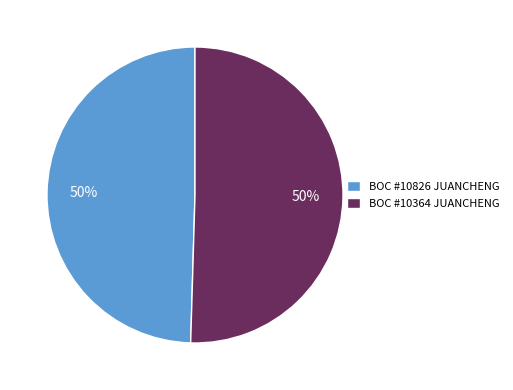

How many slices are in this pie chart?

2